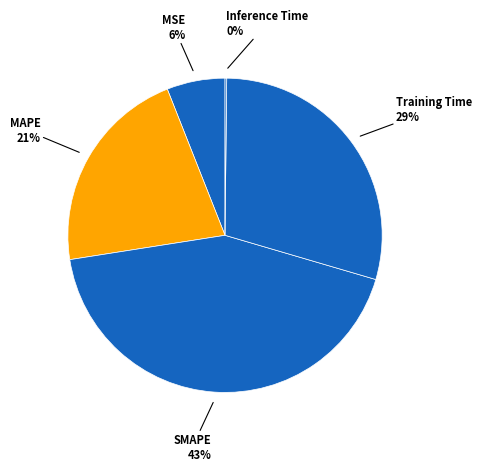

What is the largest slice in the pie chart?

SMAPE